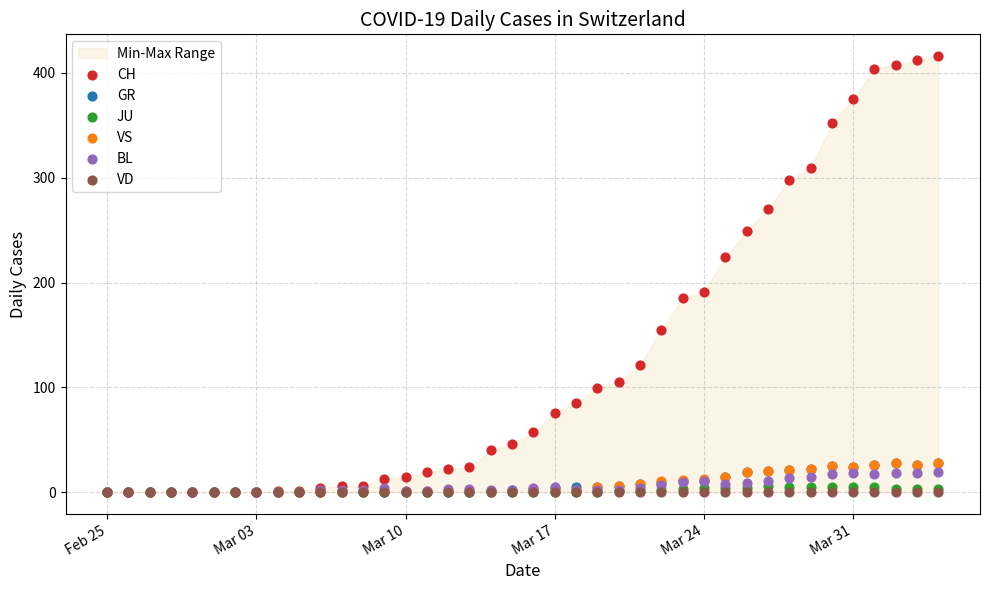

What are all the series names shown in the legend?

CH, GR, JU, VS, BL, VD